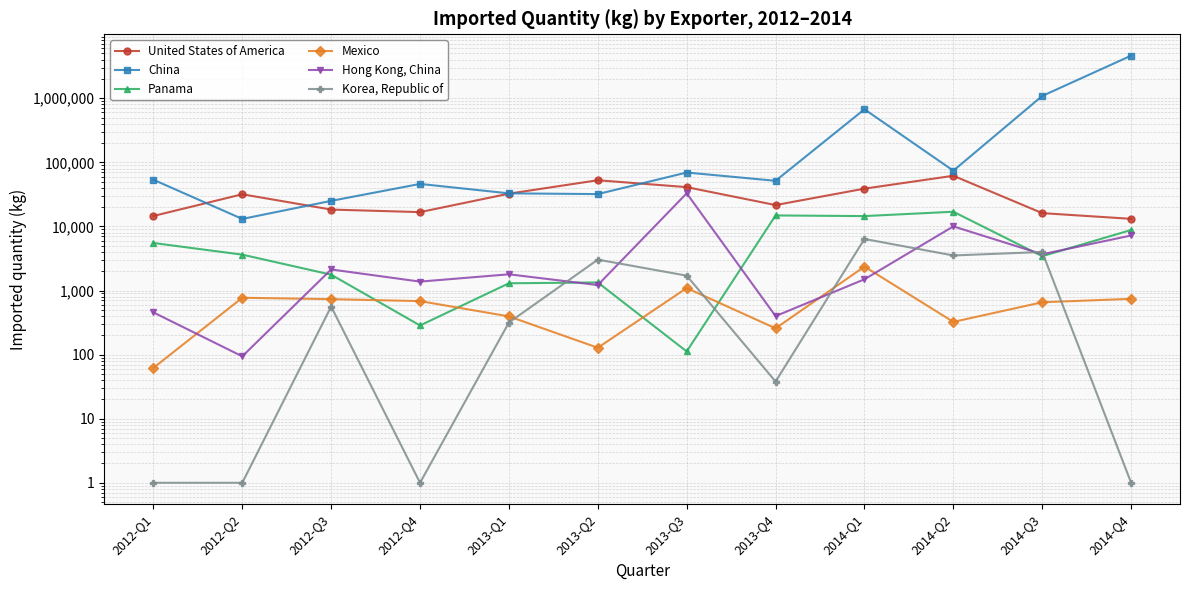

What is the label of the 5th point from the right?

2013-Q4